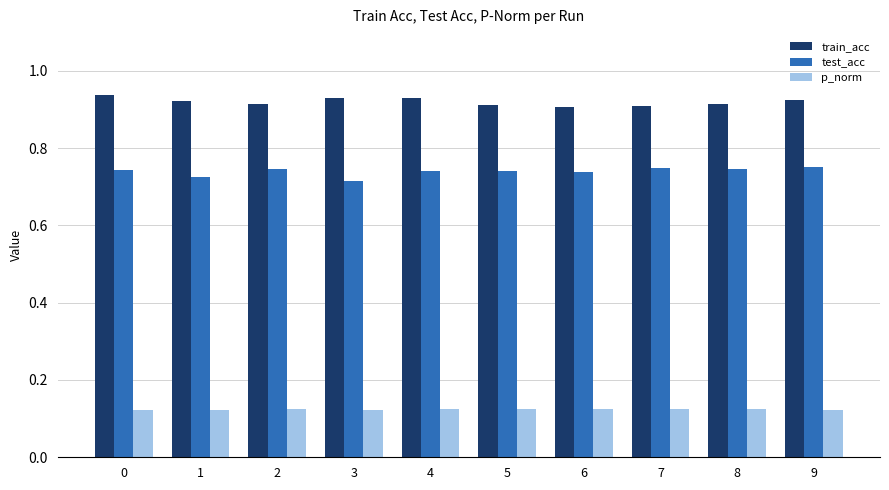

True or false: train_acc has a value of 1.4 at 6.

False